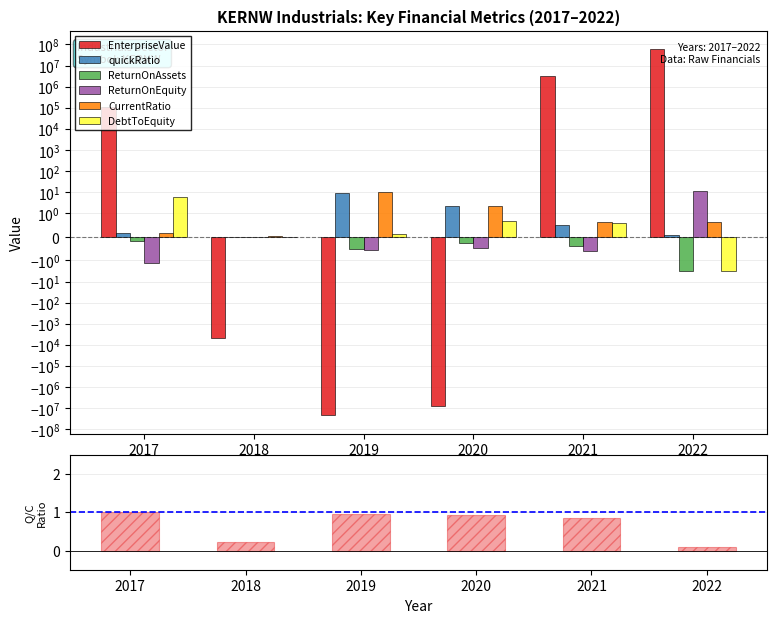

Is it true that ReturnOnEquity equals -0.0 at 2018?

True